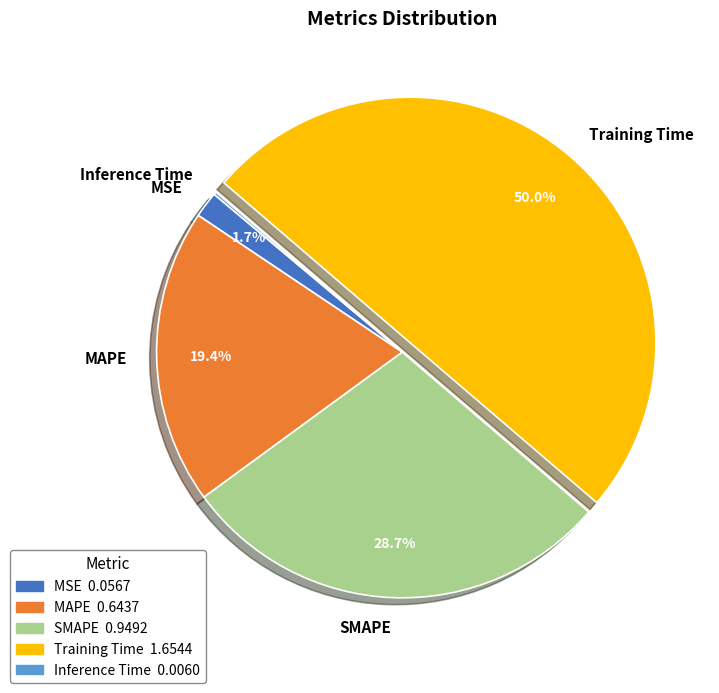

Combined, do Training Time and MSE account for over 50%?

Yes